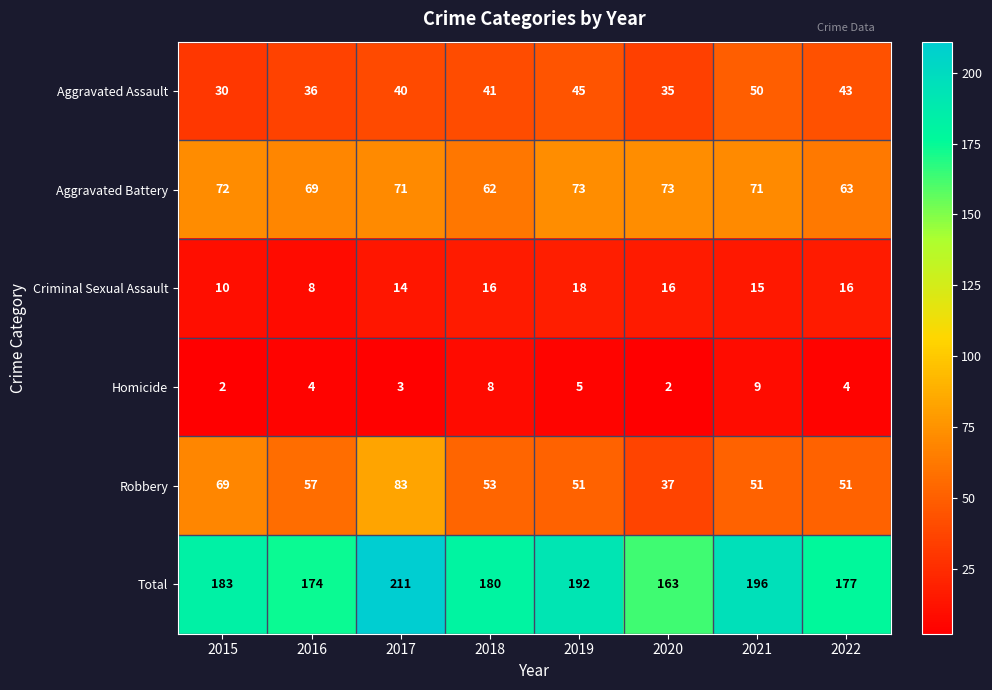

What is the maximum value for Criminal Sexual Assault?

18